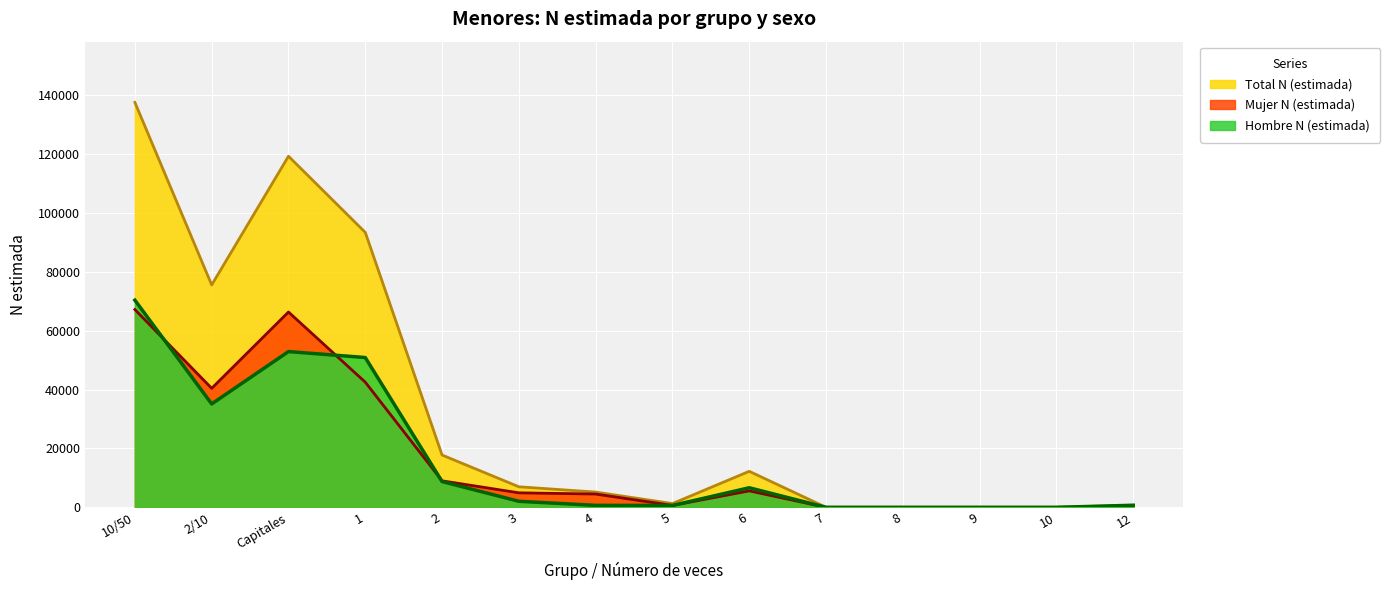

How many intersections are there between Mujer N (estimada) and Hombre N (estimada)?

4